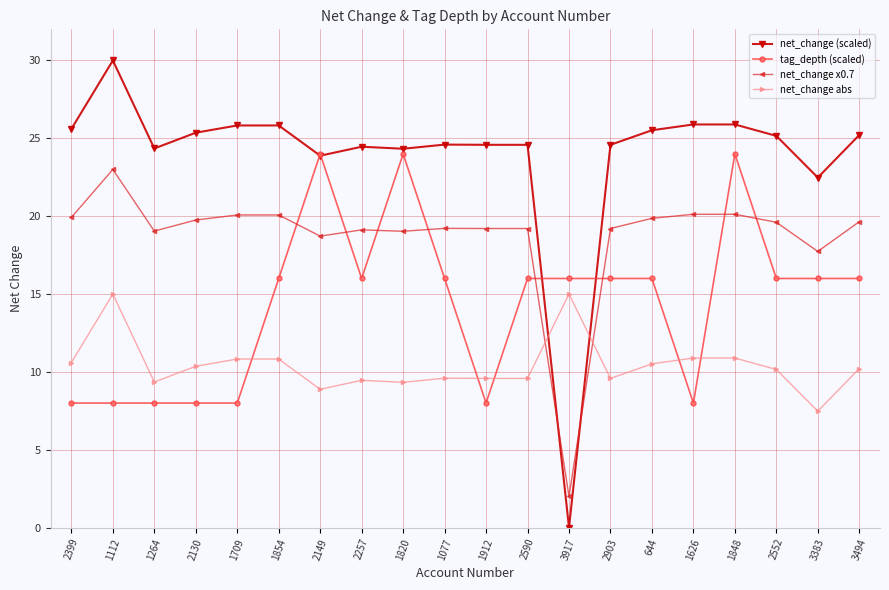

What is the difference between the highest and lowest values at 1820?

15.0